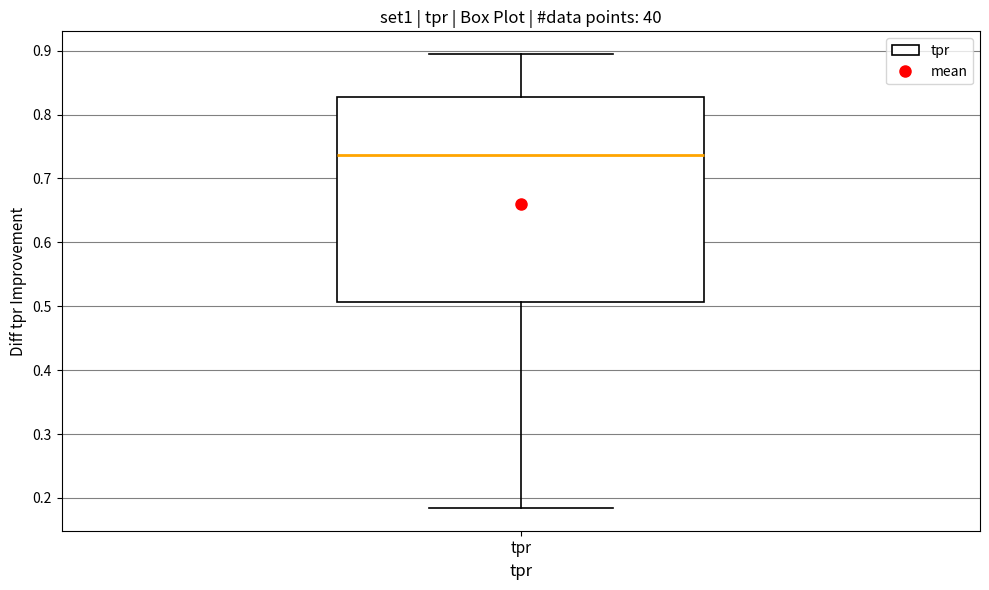

Where is the lower edge of the box for tpr on the y-axis? The values are not printed on the chart, so give them approximately, as read against the axis.

0.51